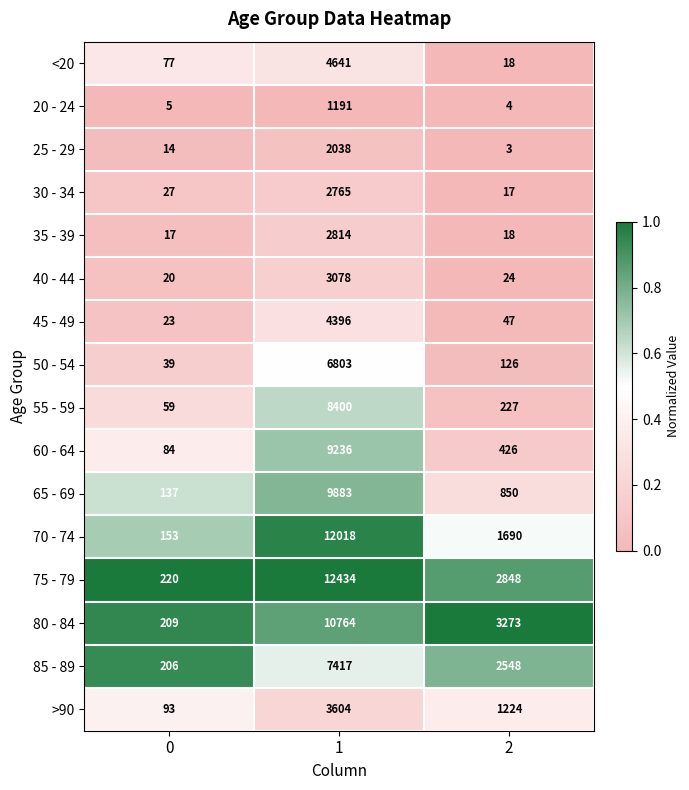

What is the total value across all series at 0?

1383